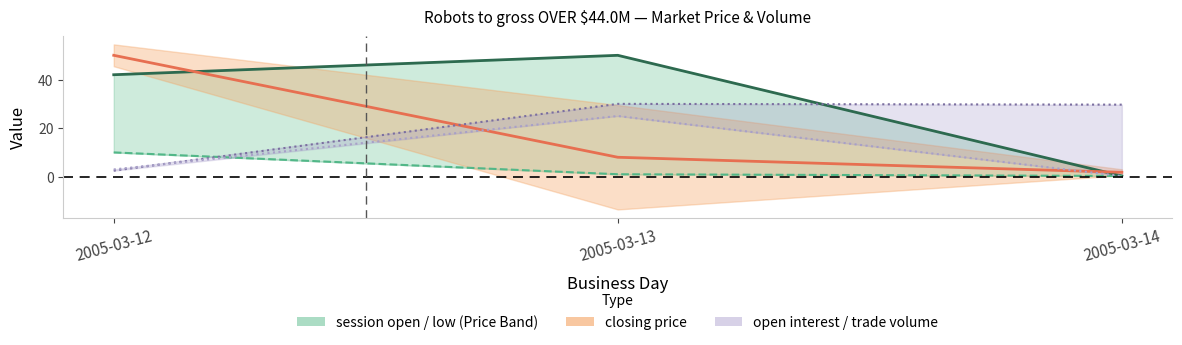

Where is session trade volume nearest to the value 12?

2005-03-12